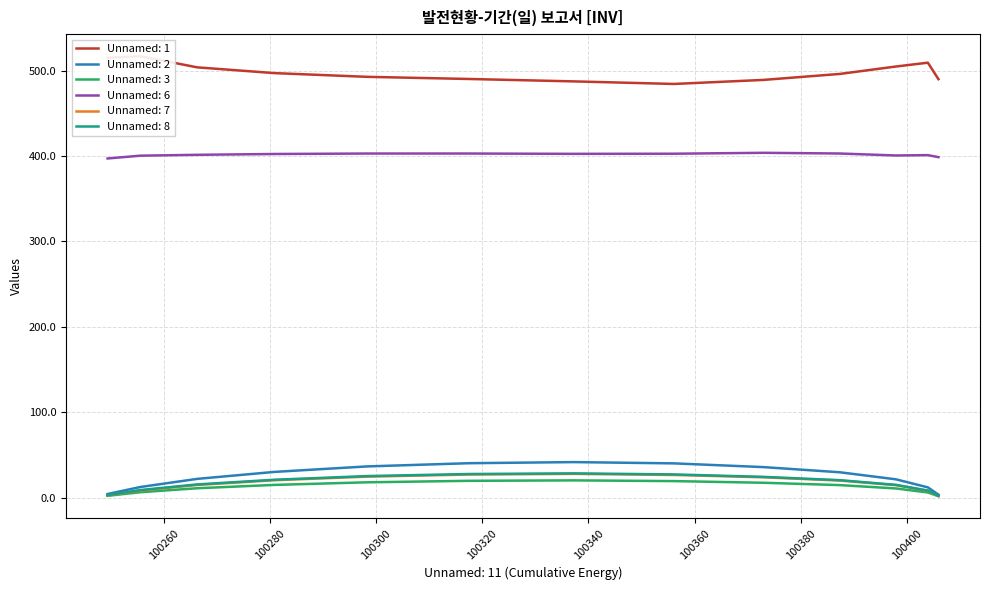

True or false: Unnamed: 2 and Unnamed: 6 intersect in this chart.

False